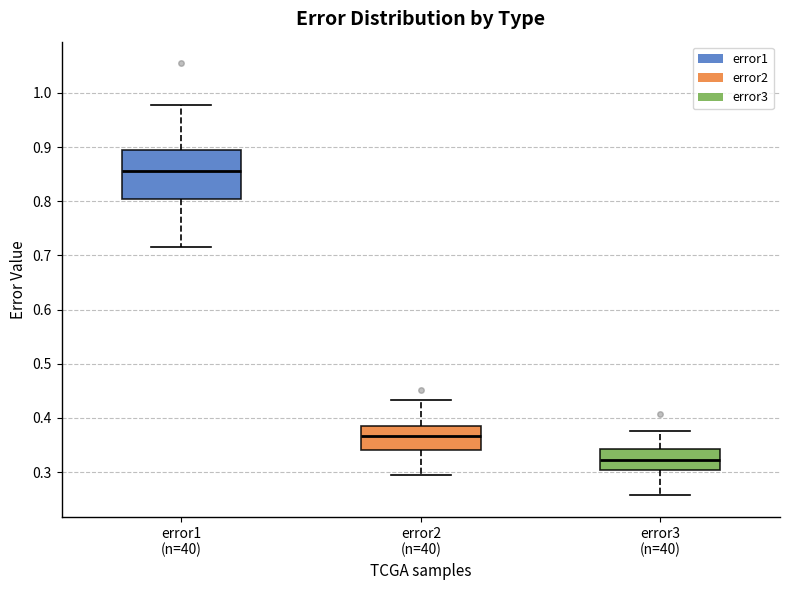

Which box's median line is the lowest?

error3 (n=40)